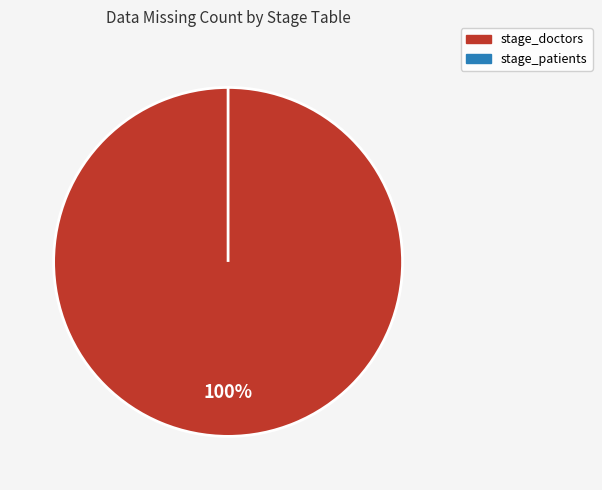

To the nearest percent, what is the average slice percentage?

50%